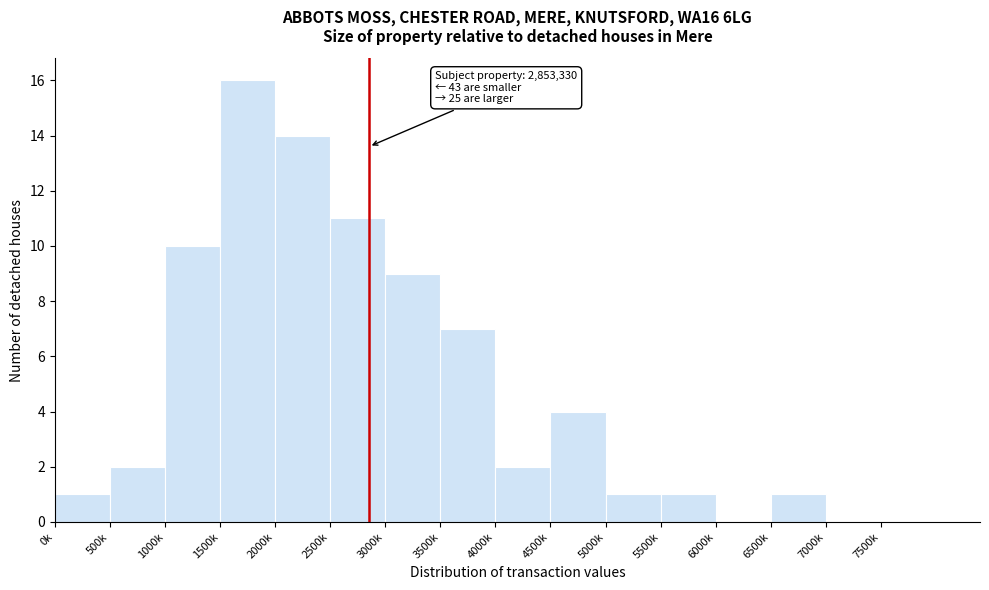

Reading right to left, list all the values displayed in this chart.

7500k=0	7000k=0	6500k=1	6000k=0	5500k=1	5000k=1	4500k=4	4000k=2	3500k=7	3000k=9	2500k=11	2000k=14	1500k=16	1000k=10	500k=2	0k=1